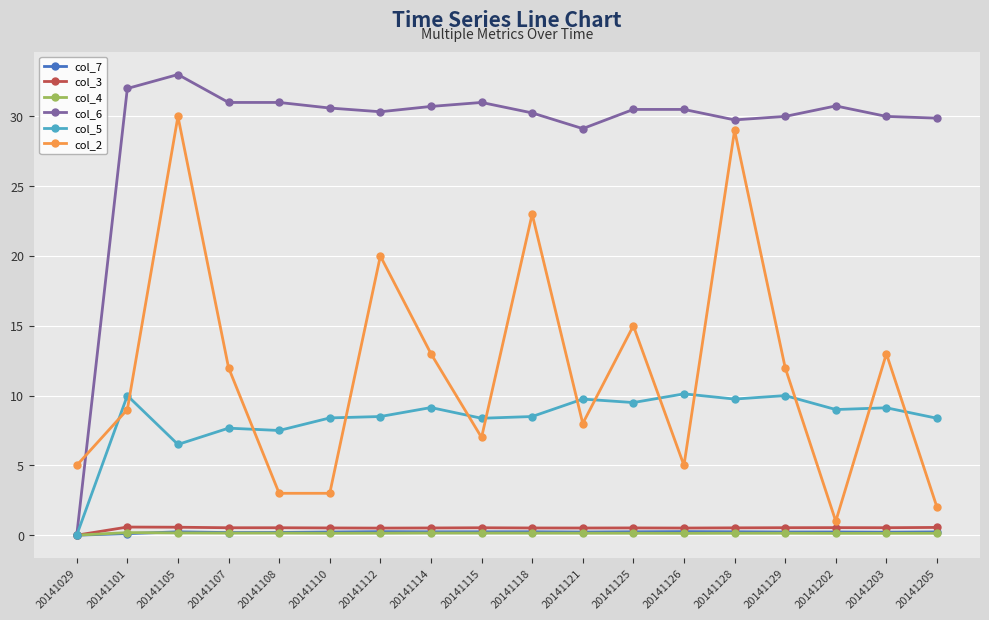

Count the number of categories in the chart.

18